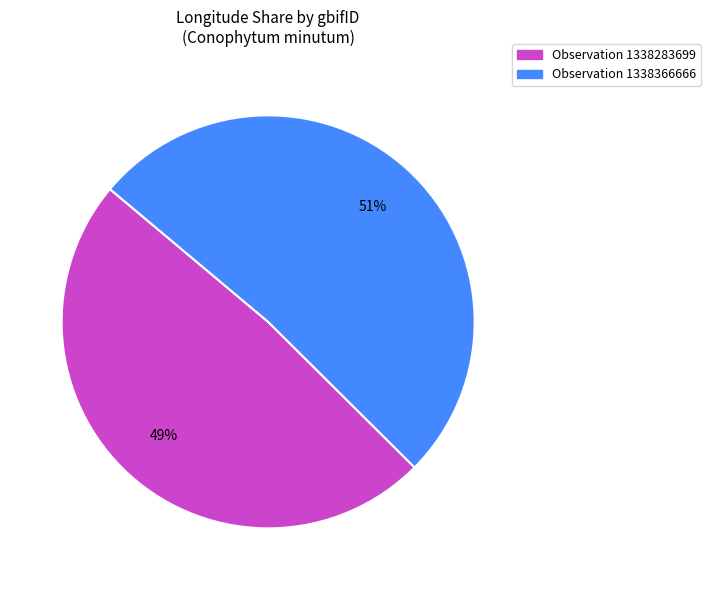

To the nearest percent, what portion does Observation 1338283699 represent?

49%